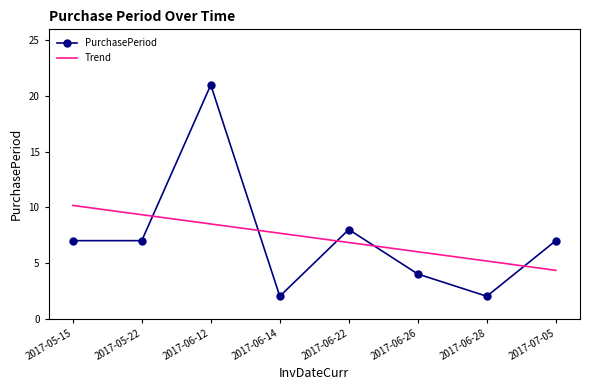

Rank the categories by value from lowest to highest.

2017-06-14, 2017-06-28, 2017-06-26, 2017-05-15, 2017-05-22, 2017-07-05, 2017-06-22, 2017-06-12